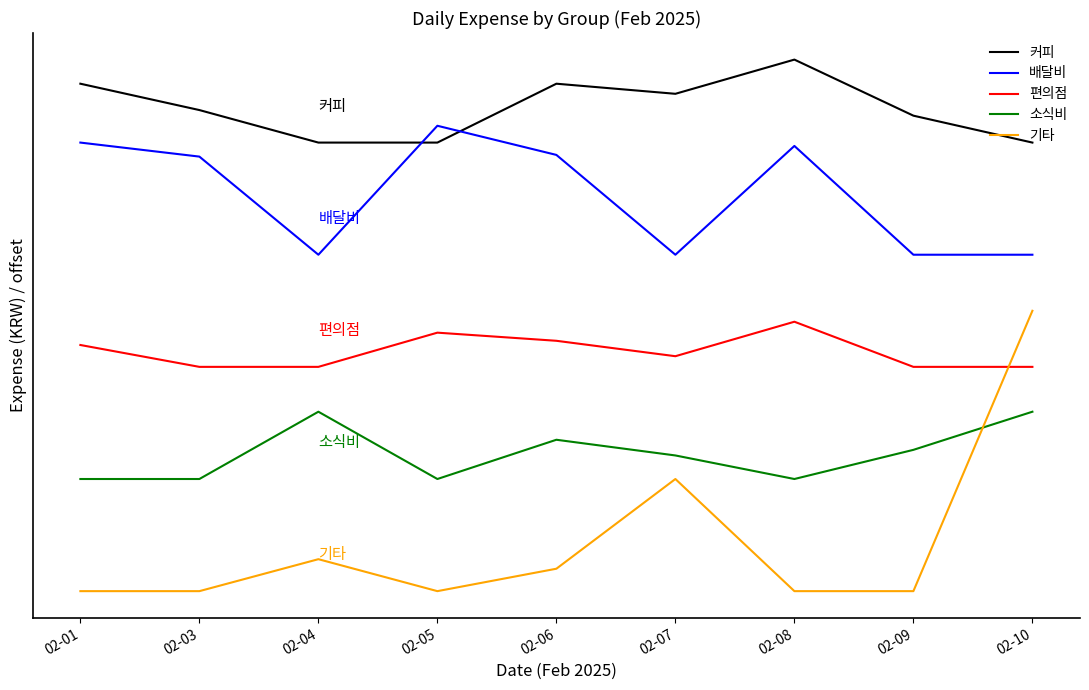

Where is the first local minimum for 배달비?

02-04